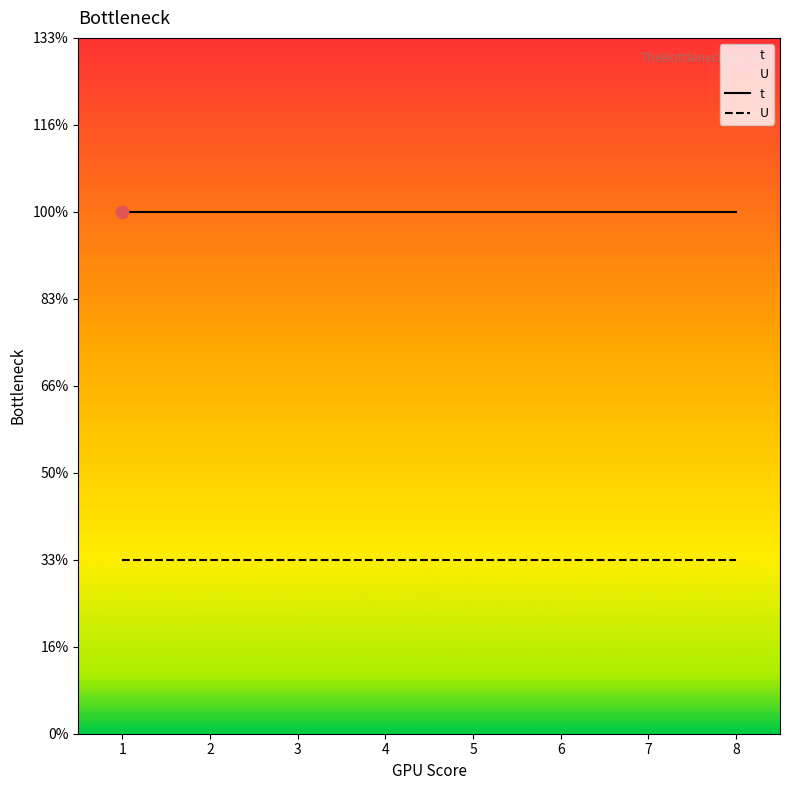

Which series has the largest total across all categories?

t